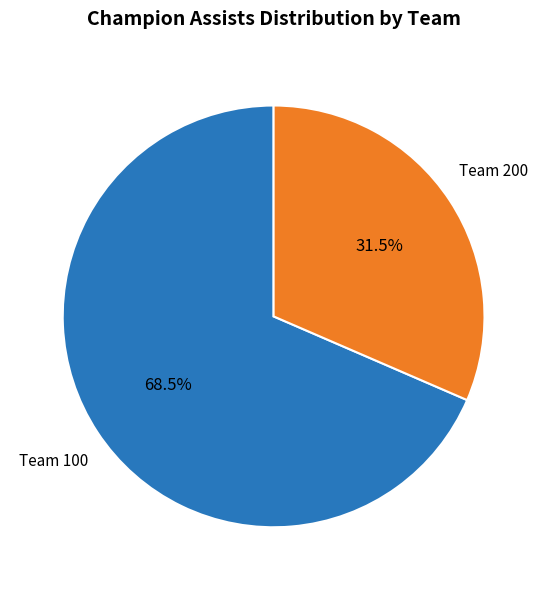

Is there any slice that represents more than half of the pie?

Yes